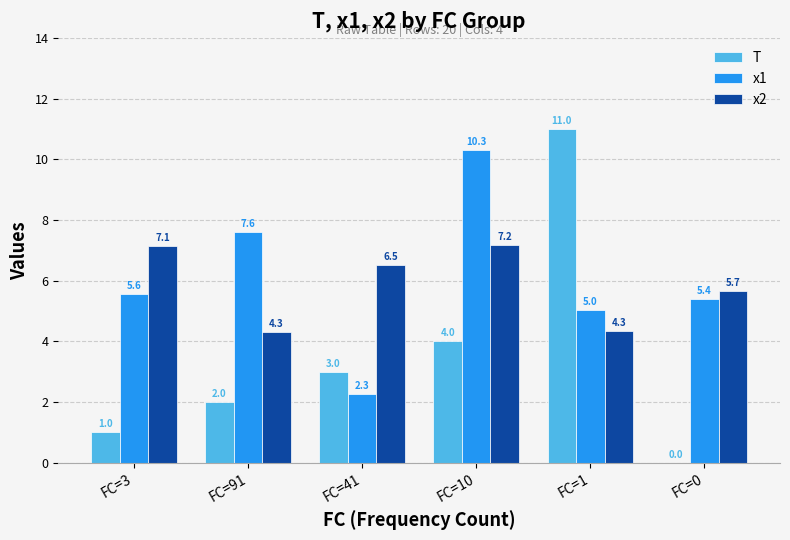

How many values in the x2 series exceed 6?

3